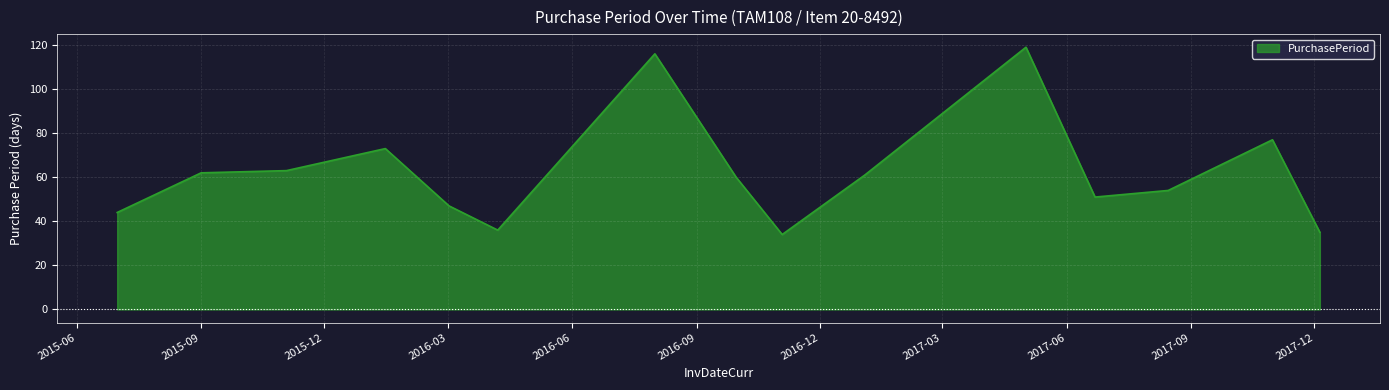

Count the number of data series in this chart.

1